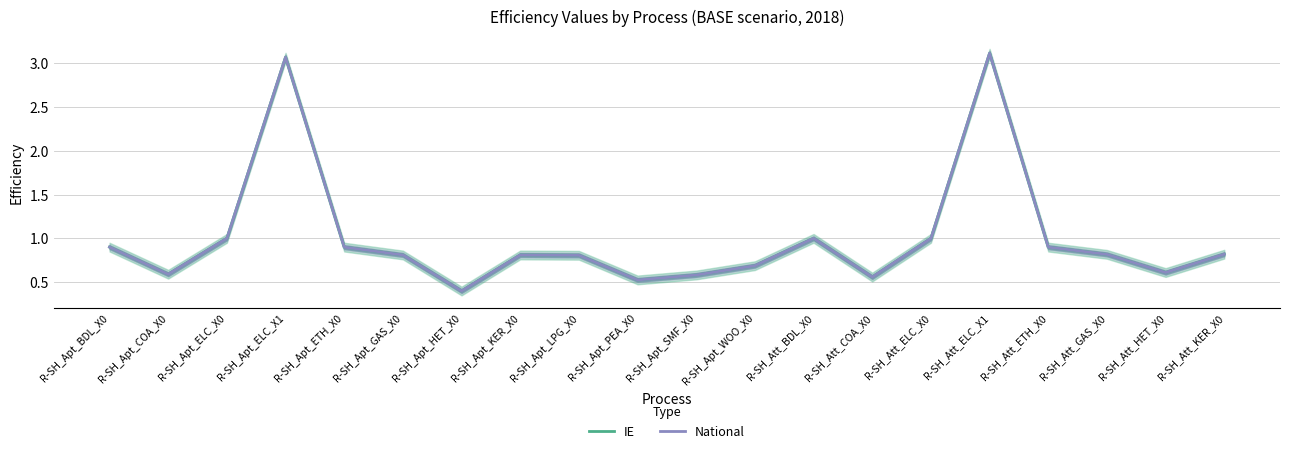

Does the chart display data point markers on the line(s)?

No